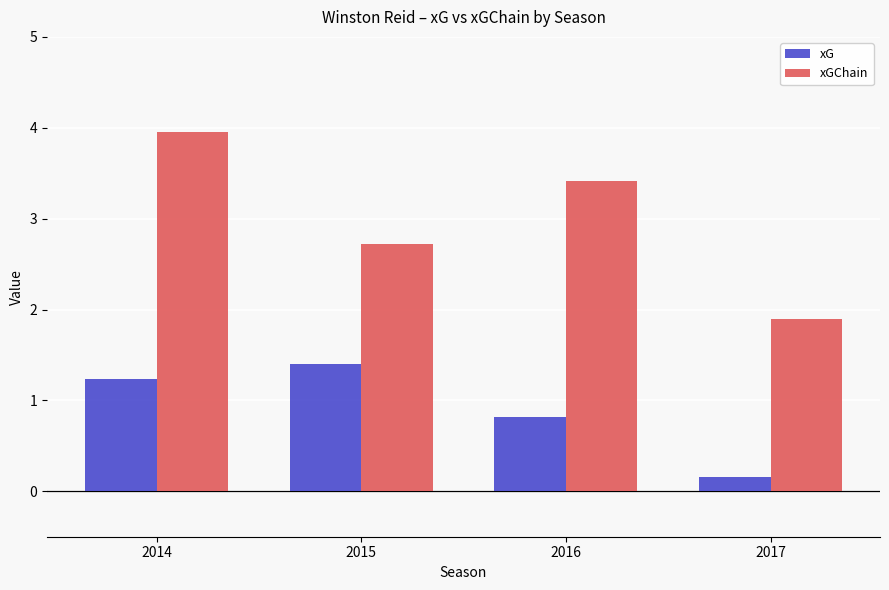

How many data points in xGChain are above 3?

2